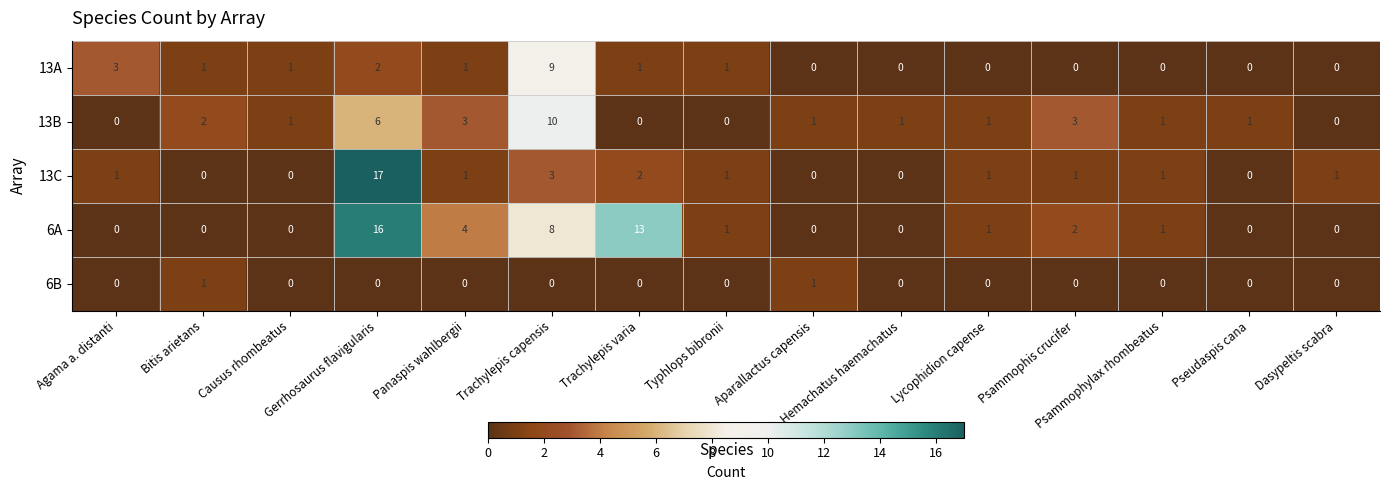

What is the difference between the maximum and second lowest values in the 6A series?

16